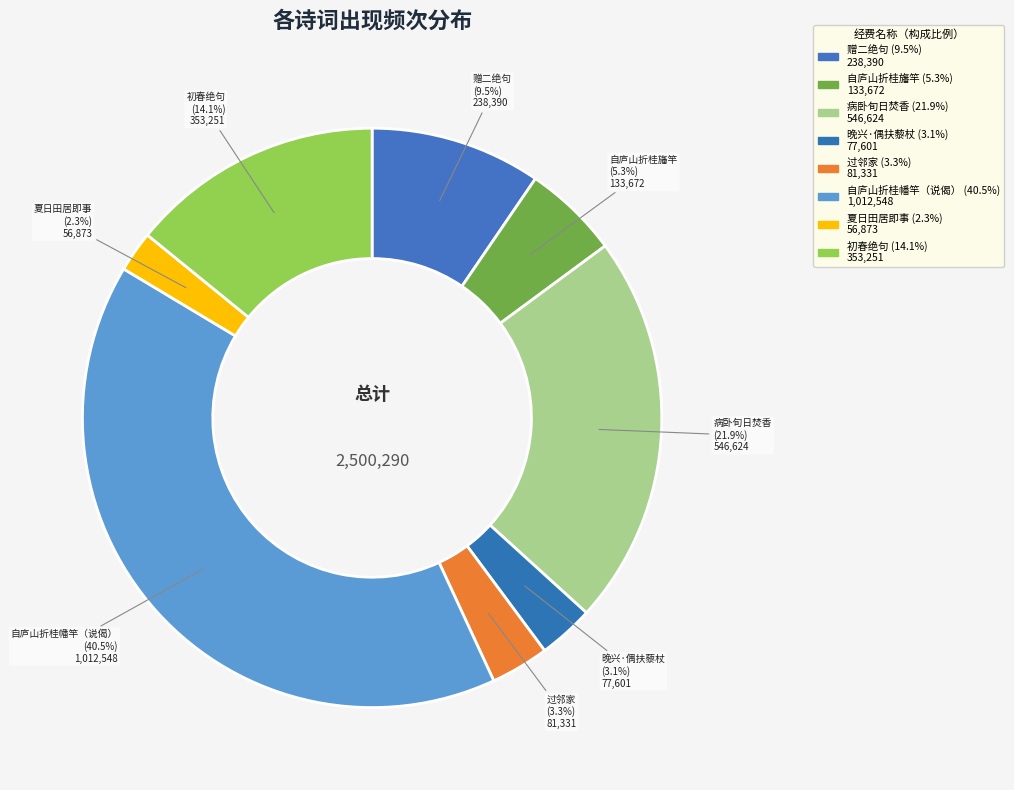

To the nearest percent, what is the average slice percentage?

12%